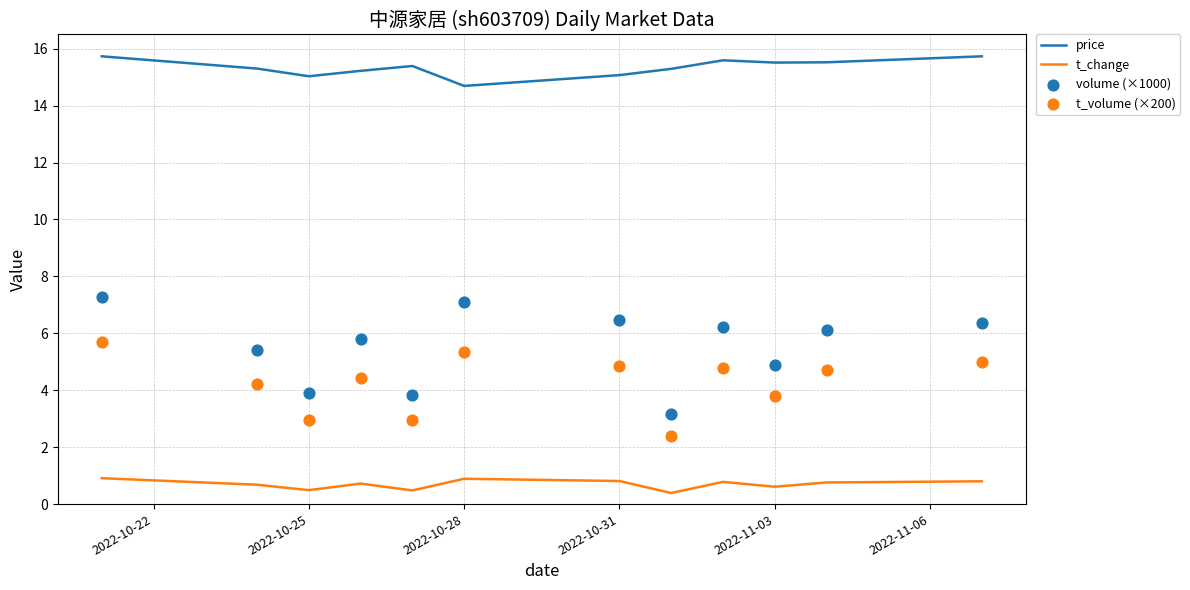

Which series has the largest Y range (max minus min)?

volume (×1000)